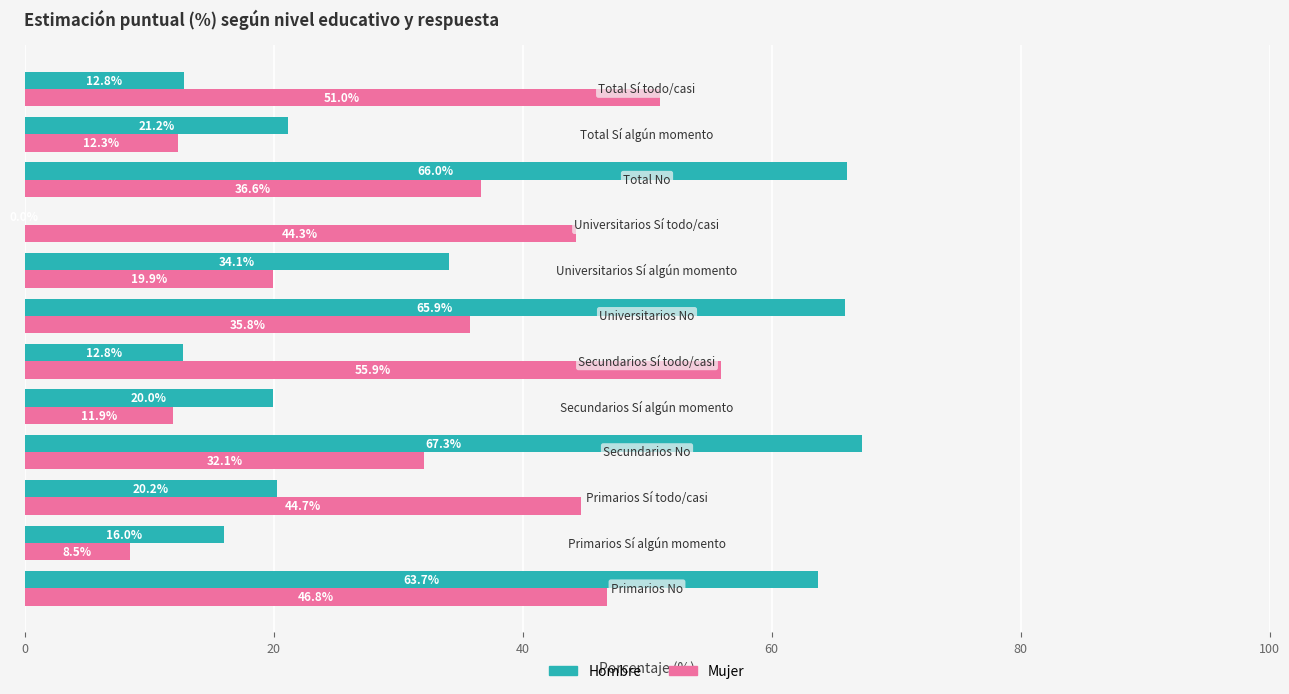

What is the maximum value for Hombre?

67.3